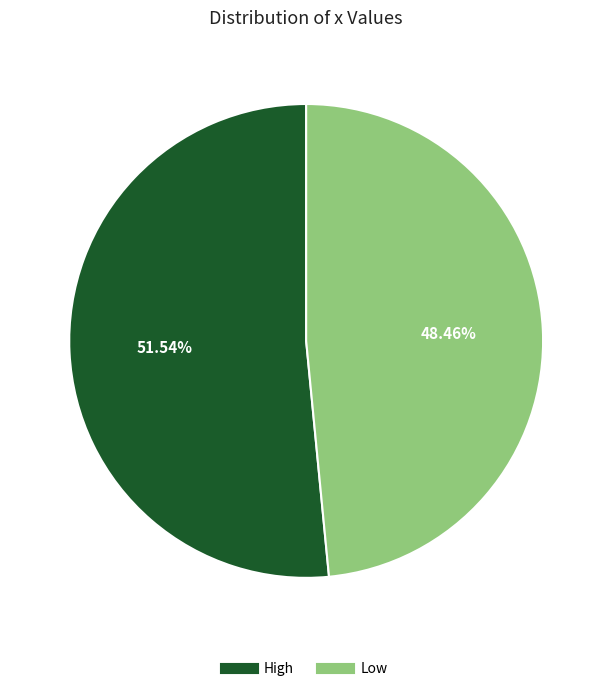

Combined, what portion of the pie is High and Low?

100.0%